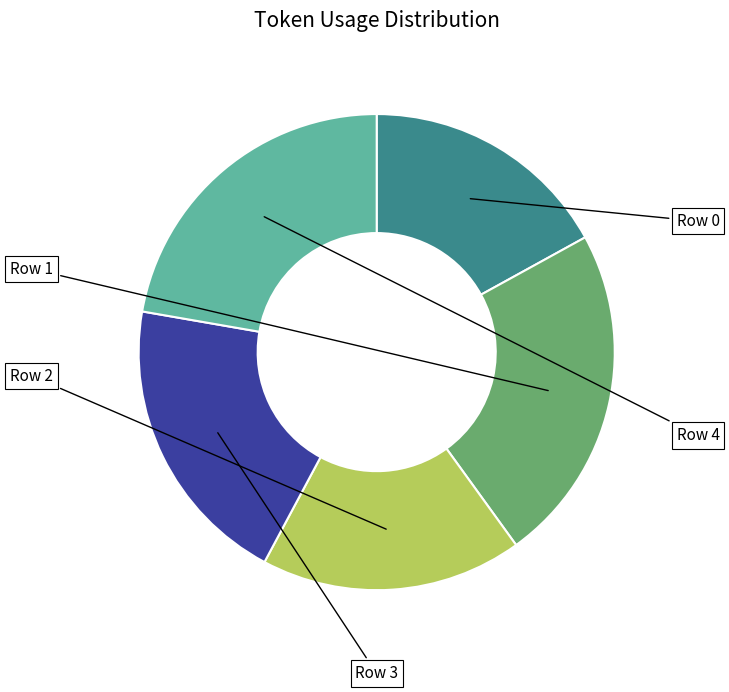

Rank the categories by value from lowest to highest.

Row 0, Row 2, Row 3, Row 4, Row 1